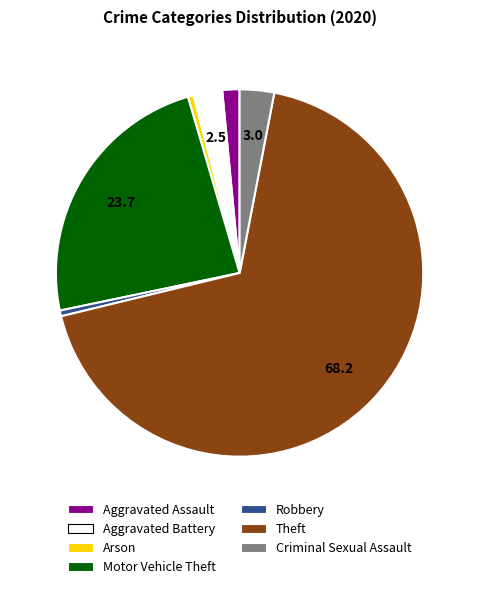

Which slice is the largest?

Theft